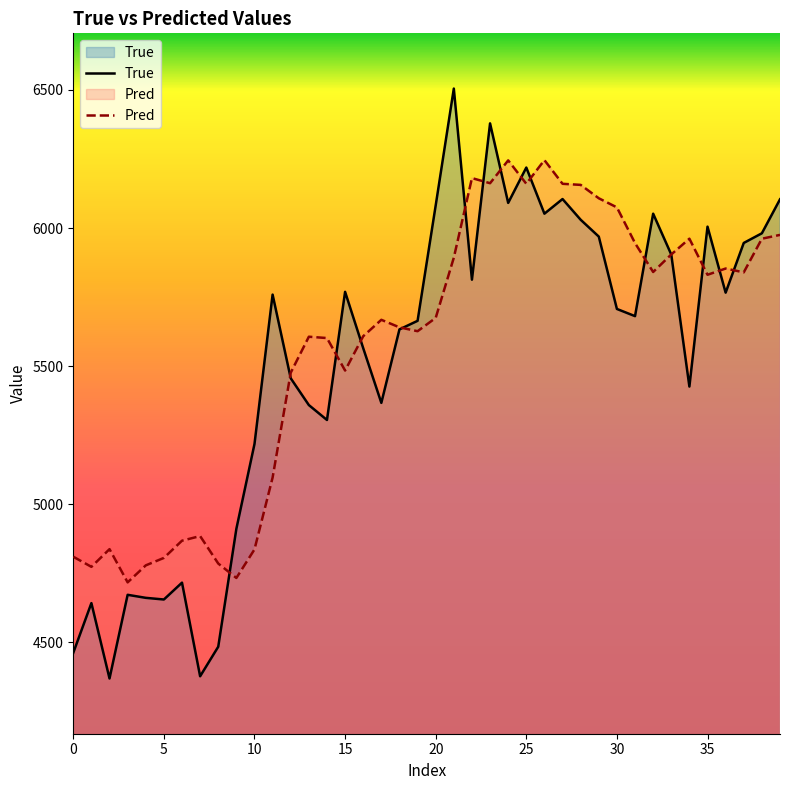

Does the chart have visible grid lines?

No